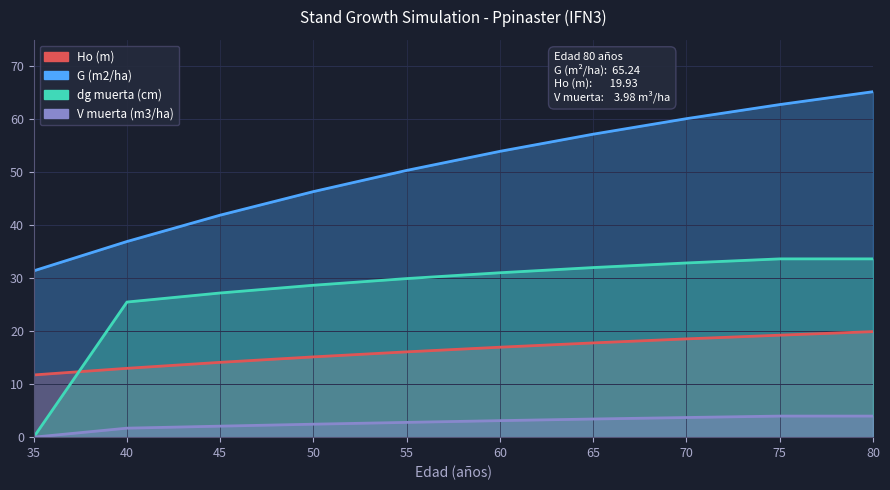

True or false: G (m2/ha) and V muerta (m3/ha) cross at least once.

False